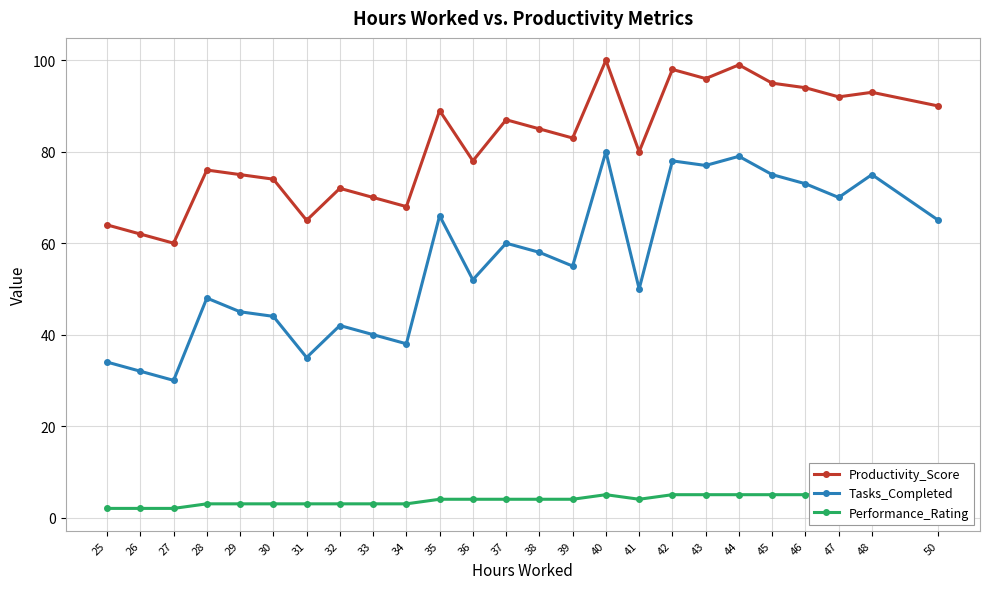

True or false: Productivity_Score and Performance_Rating intersect in this chart.

False